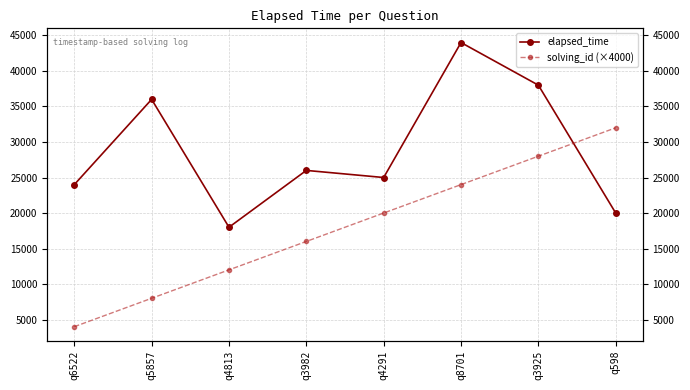

Rank the series by their maximum value, from highest to lowest.

elapsed_time, solving_id (×4000)